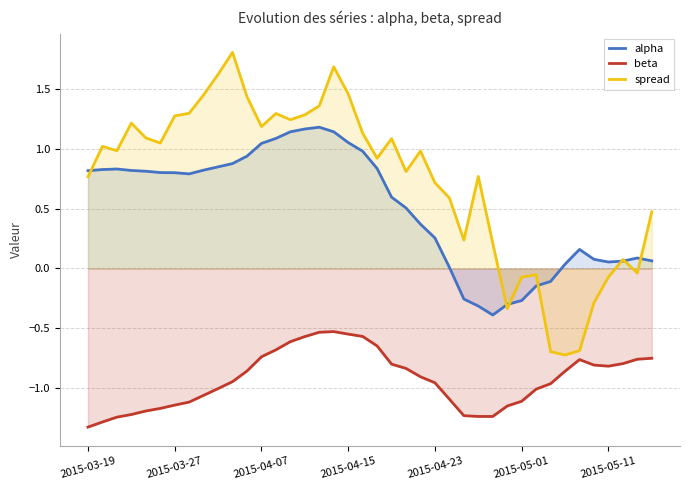

Is it true that spread equals -0.1 at 31?

False